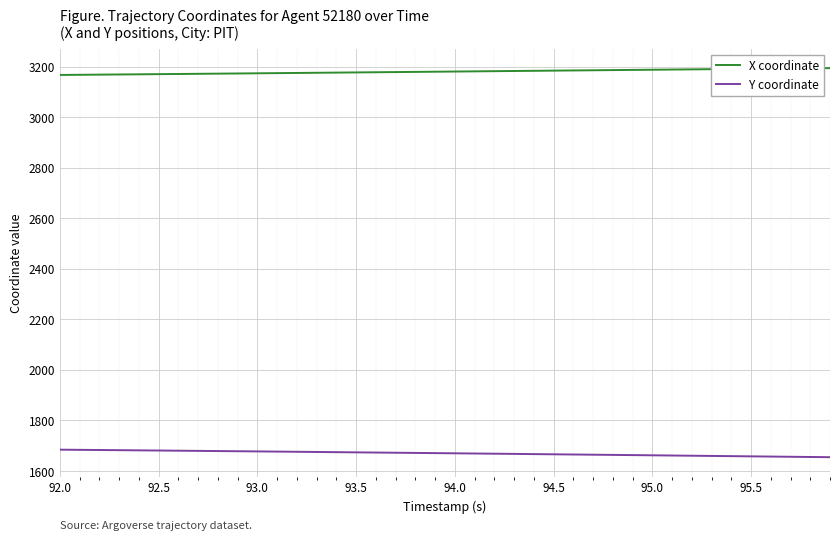

Which series has the largest total across all categories?

X coordinate